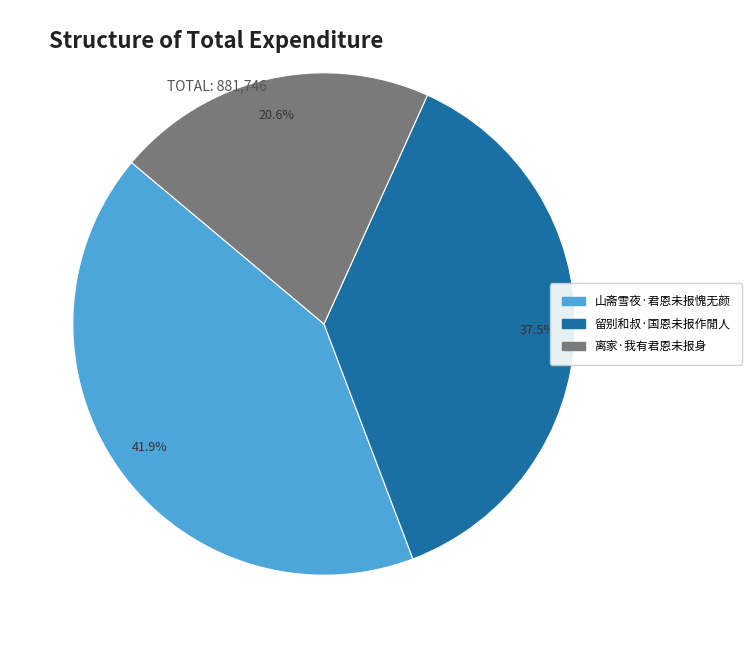

Rank the categories by value from highest to lowest.

山斋雪夜·君恩未报愧无颜, 留别和叔·国恩未报作閒人, 离家·我有君恩未报身